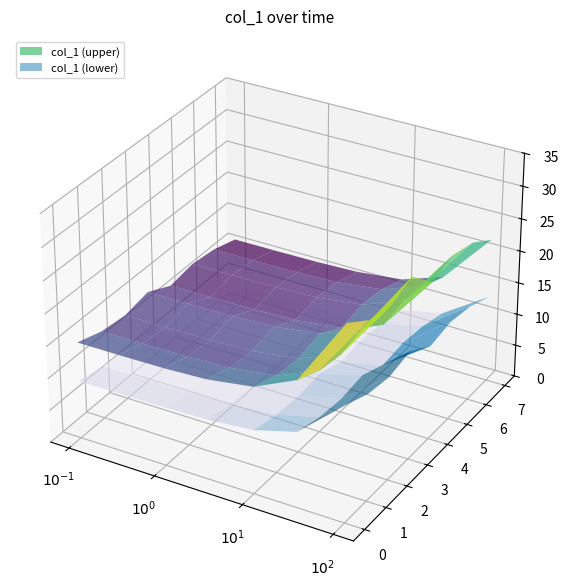

Reading left to right, transcribe all the data shown in this chart.

24.0	20.0	20.9	21.0	21.4	22.0	21.9	22.0	22.0	22.1	21.8	21.2	21.0	21.6	21.5	21.7	22.5	20.5	19.8	19.5	19.4	18.6	19.5	20.3	21.1	21.4	21.9	20.5	20.1	20.6	19.5	20.1	19.5	19.8	18.4	19.4	18.4	17.7	18.0	17.9